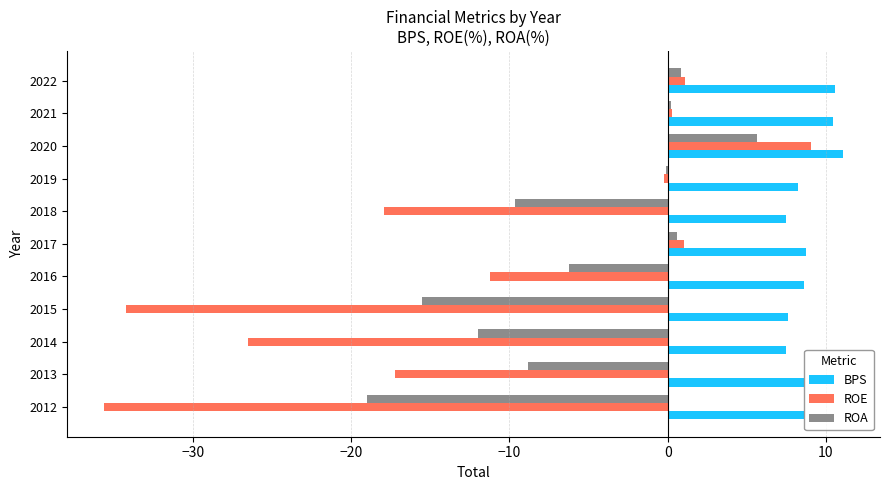

What is the highest value of the ROE series?

9.1